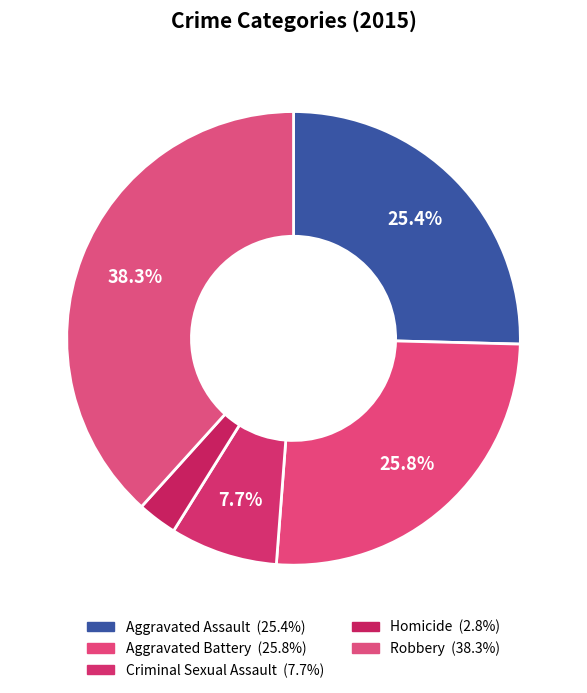

Count the number of slices in the pie.

5